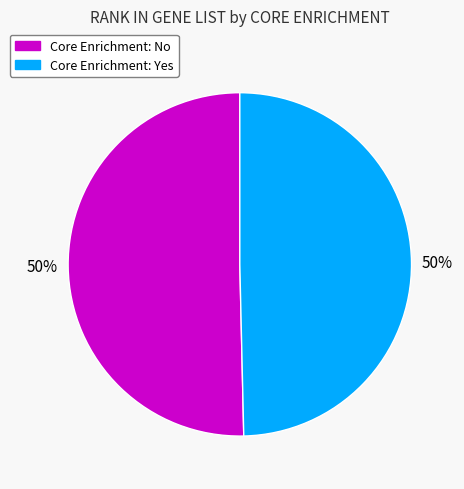

To the nearest percent, what is the average slice percentage?

50%